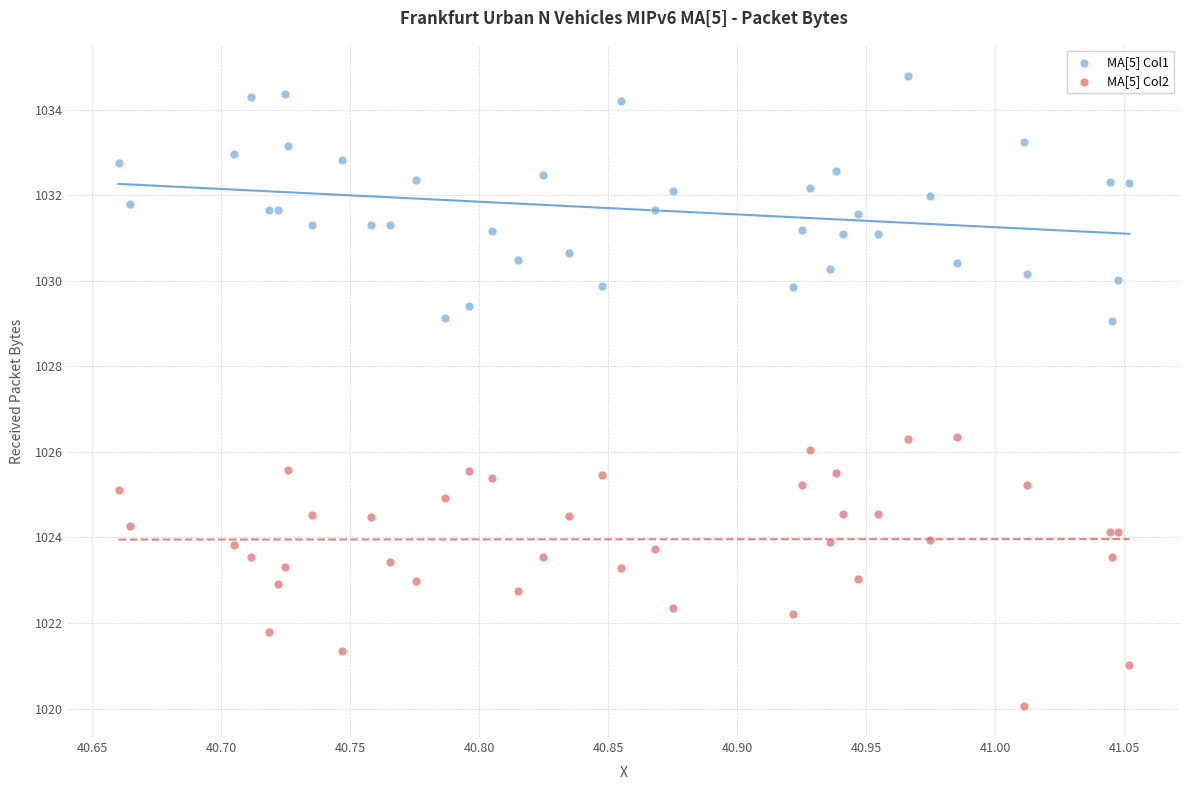

Which series contains the lowest Y value?

MA[5] Col2